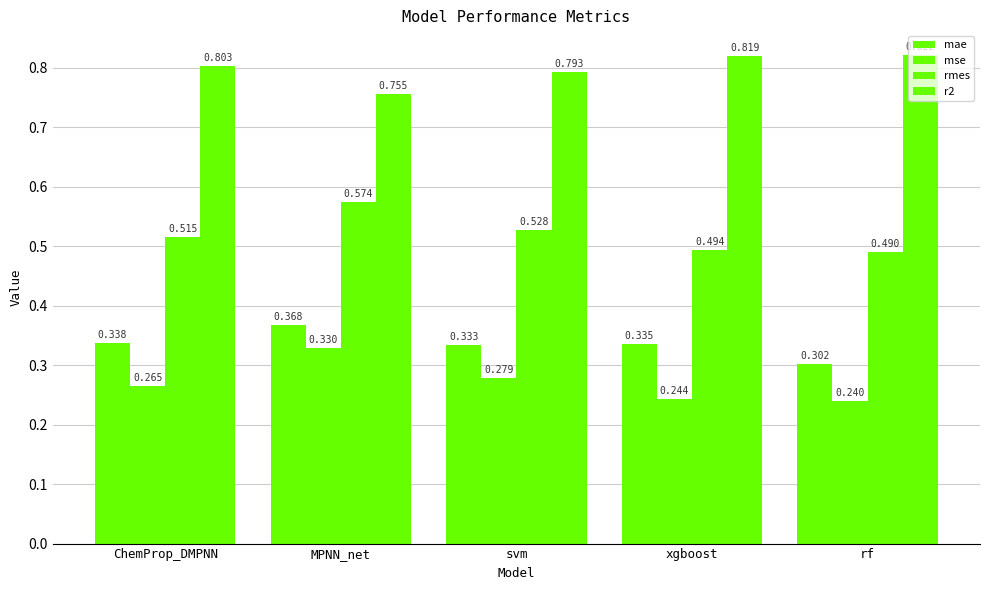

At which category is the sum across all series the highest?

MPNN_net